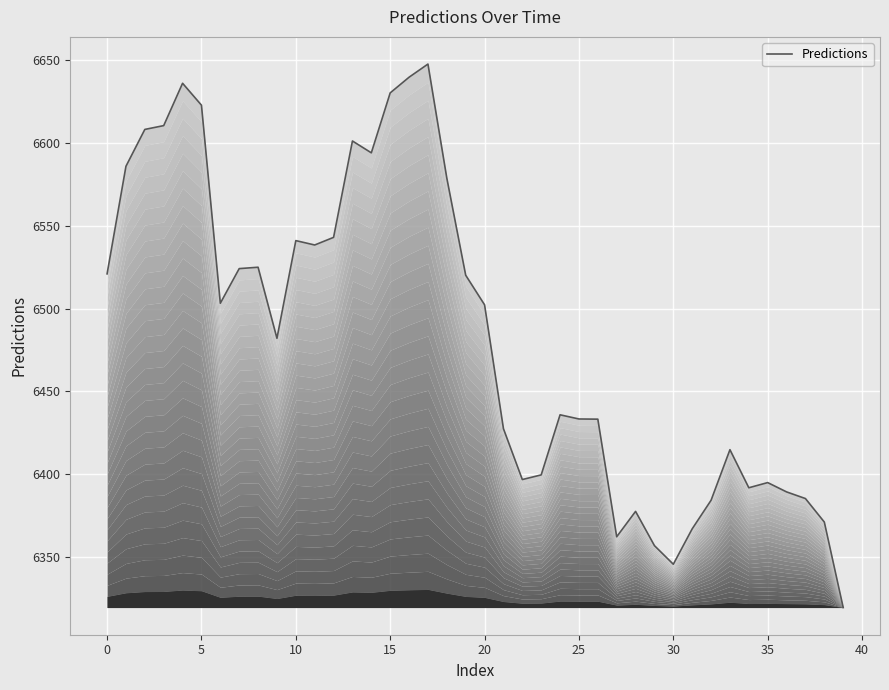

Reading left to right, list all the values displayed in this chart.

6521.0	6586.0	6608.3	6610.6	6636.2	6623.0	6503.2	6524.2	6525.0	6482.0	6541.1	6538.4	6543.0	6601.3	6594.2	6630.4	6639.9	6647.8	6578.8	6520.2	6502.3	6427.4	6396.6	6399.4	6435.8	6433.2	6433.1	6362.0	6377.4	6356.7	6345.4	6366.8	6384.1	6414.7	6391.7	6394.8	6389.2	6385.1	6370.9	6319.3